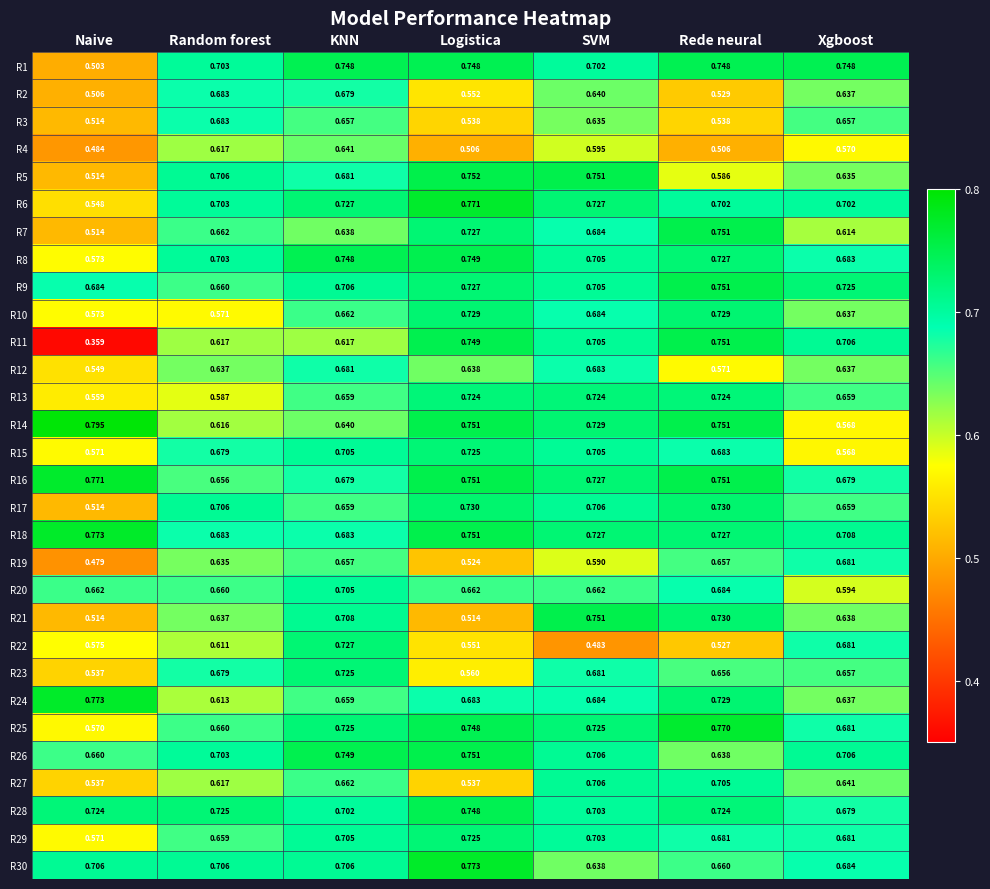

Count the number of categories in the chart.

7